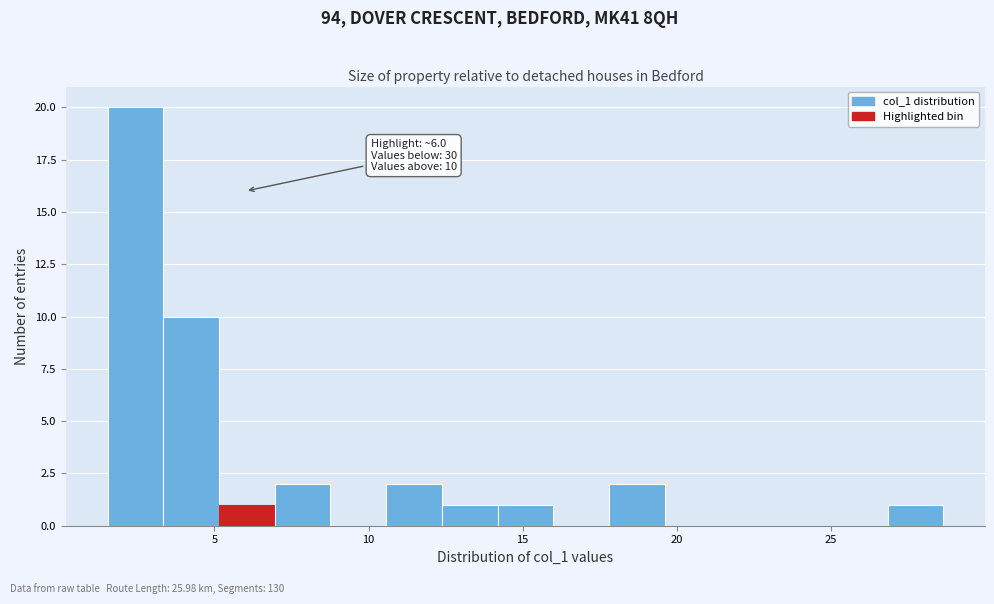

Around what value on the x-axis is the tallest bar? Give the approximate position of its centre, as read against the axis.

2.5